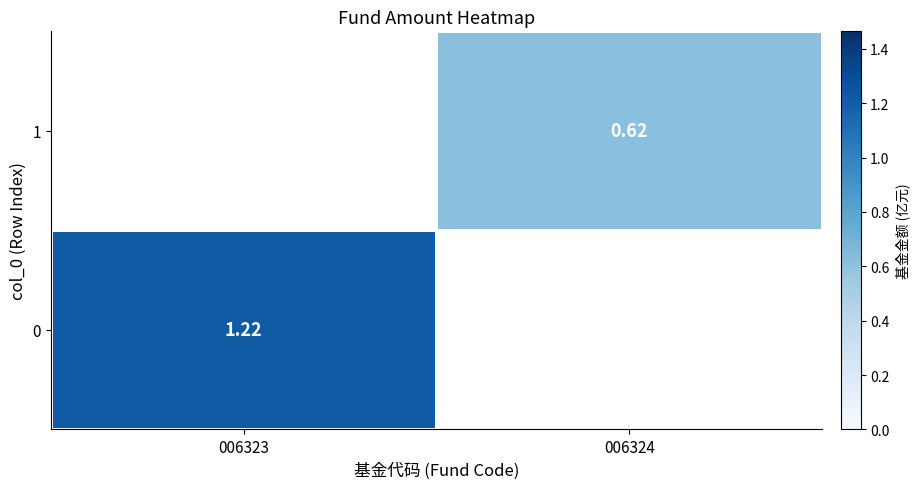

Count the number of categories in the chart.

2